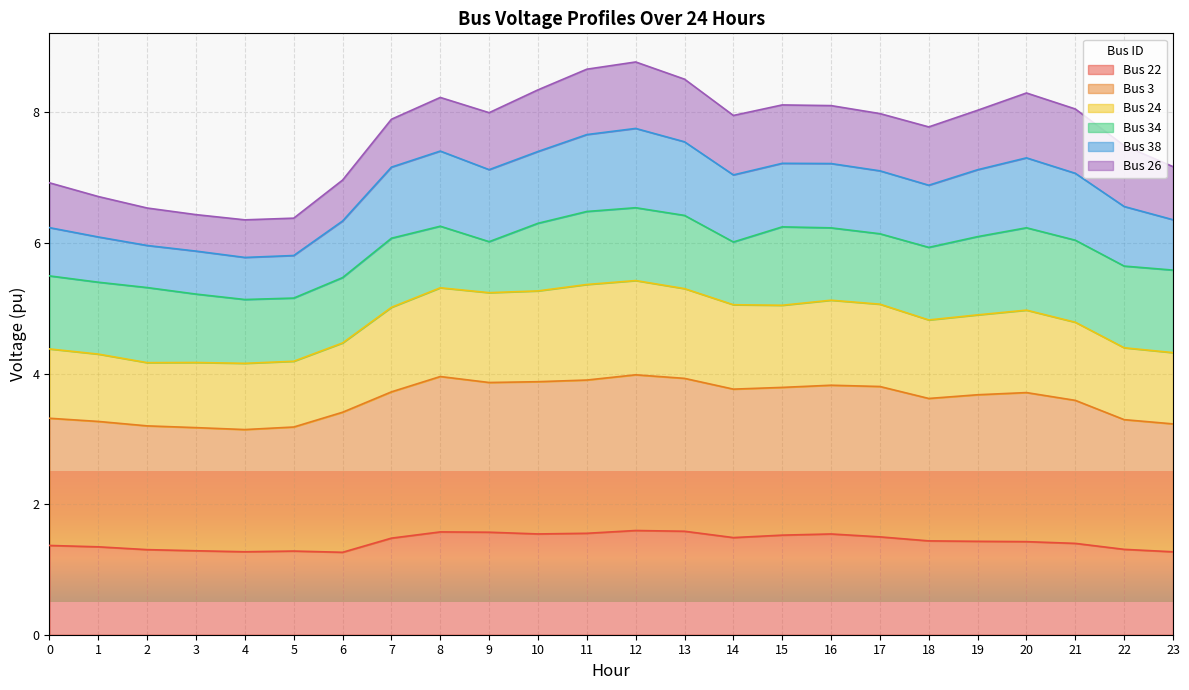

The value of Bus 3 at 6 is 3.4. True or false?

True